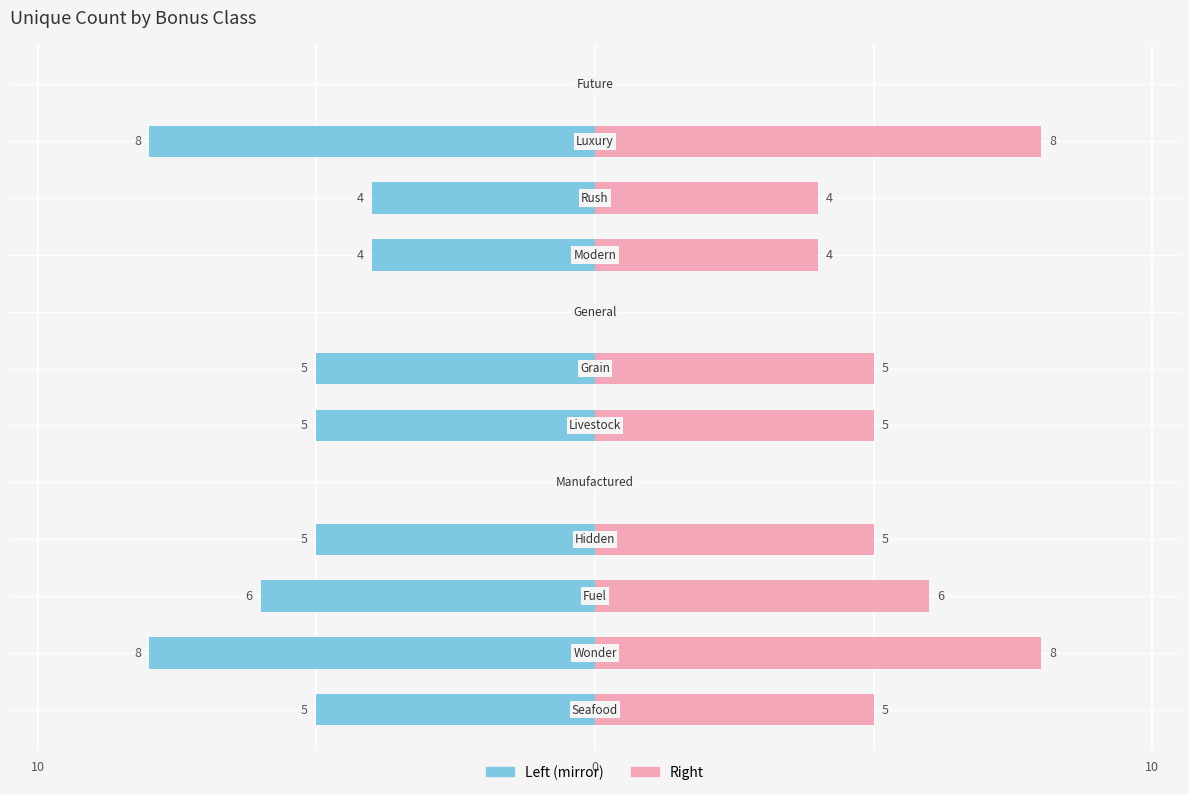

What is the difference between the values at BONUSCLASS_LIVESTOCK and BONUSCLASS_RUSH?

1